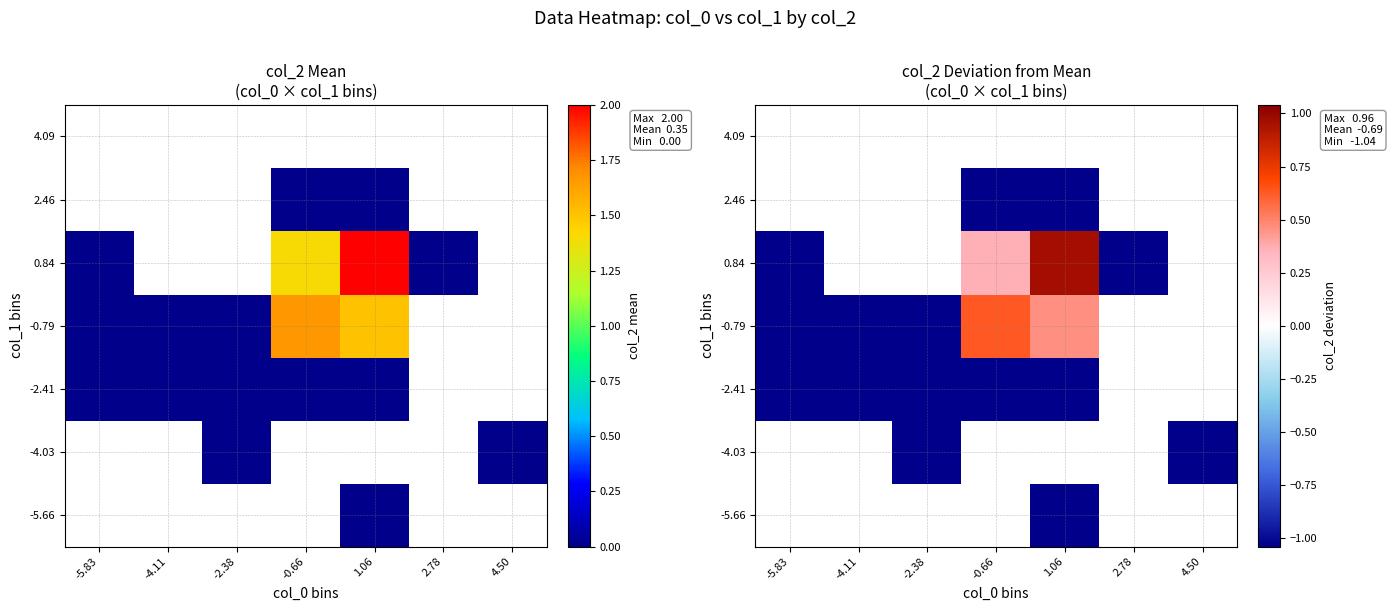

Rank the categories by -4.03 value from highest to lowest.

-5.83, -4.11, -2.38, -0.66, 1.06, 2.78, 4.50